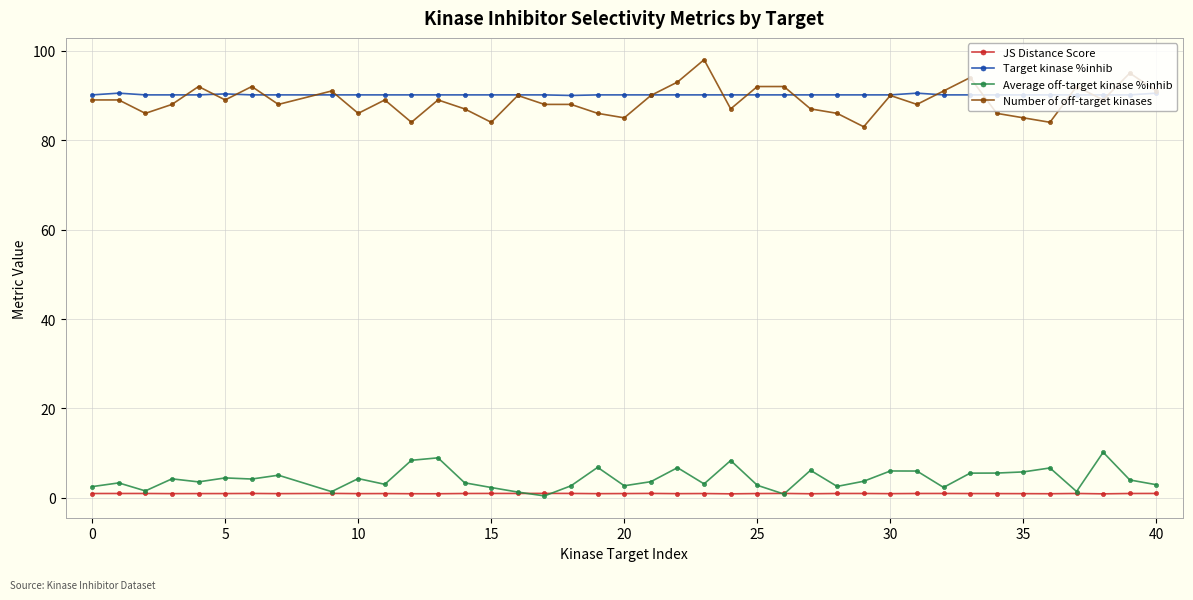

At how many categories does at least one series exceed 20?

40